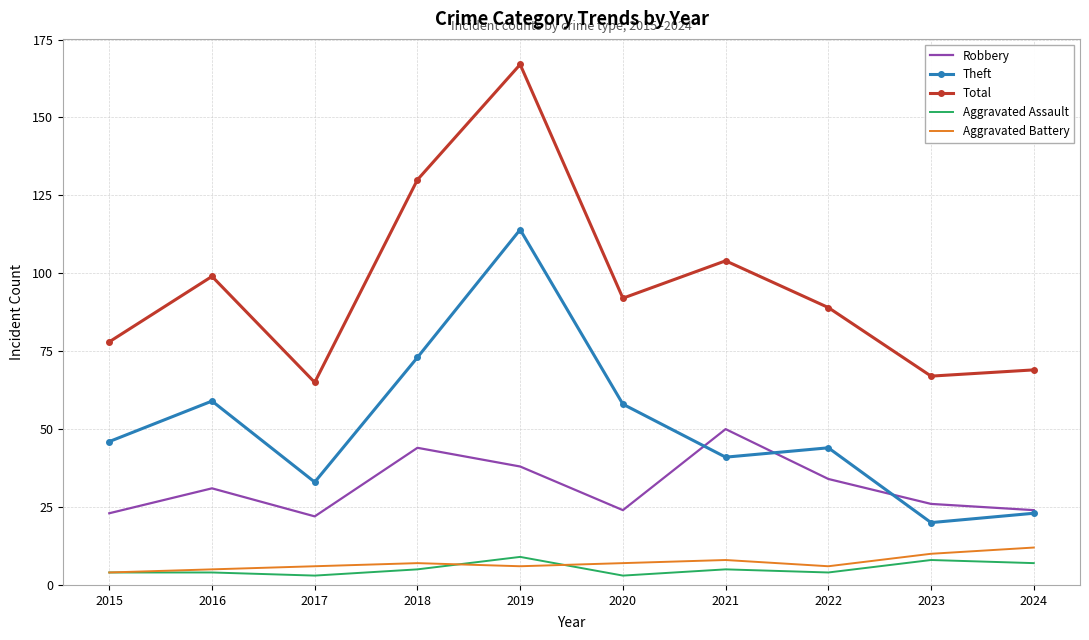

Rank the categories by Total value from highest to lowest.

2019, 2018, 2021, 2016, 2020, 2022, 2015, 2024, 2023, 2017